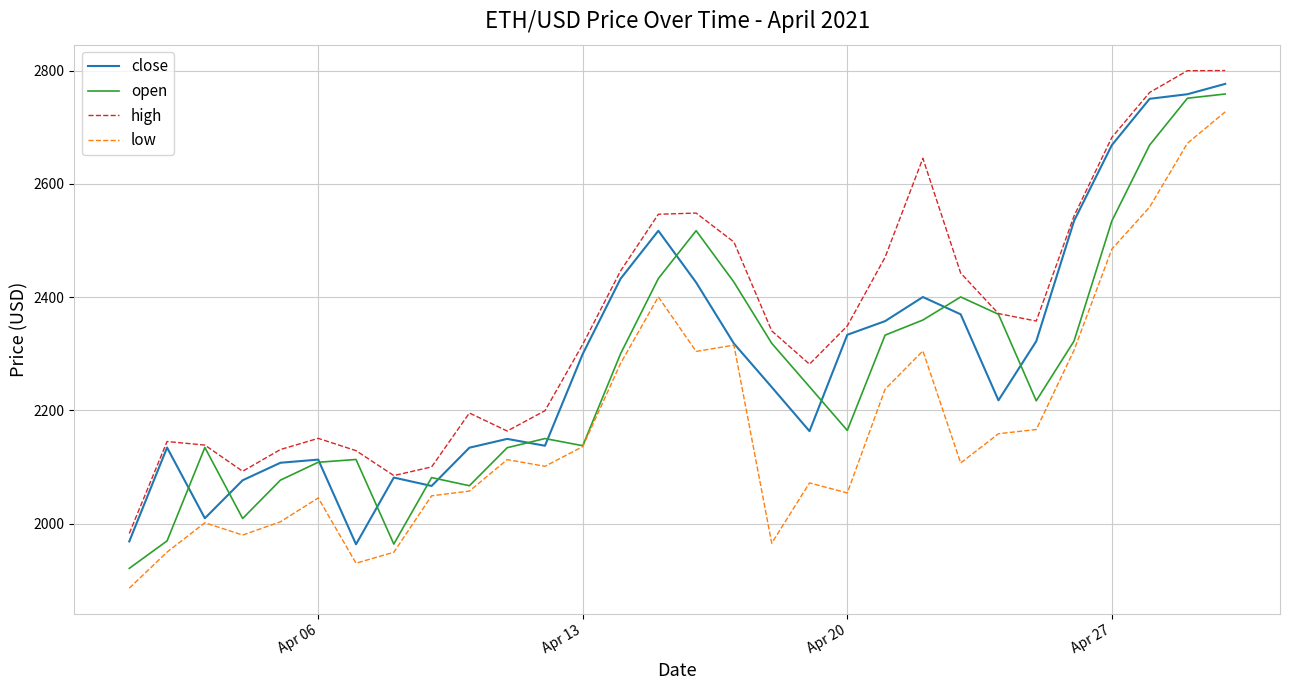

Which series has the largest total across all categories?

high